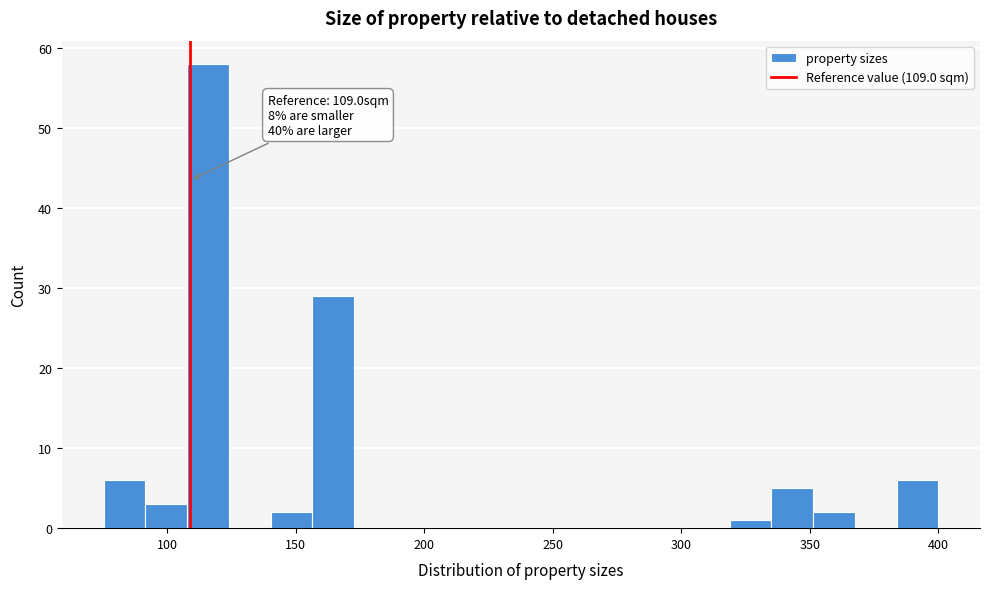

Around what value on the x-axis is the tallest bar? Give the approximate position of its centre, as read against the axis.

115